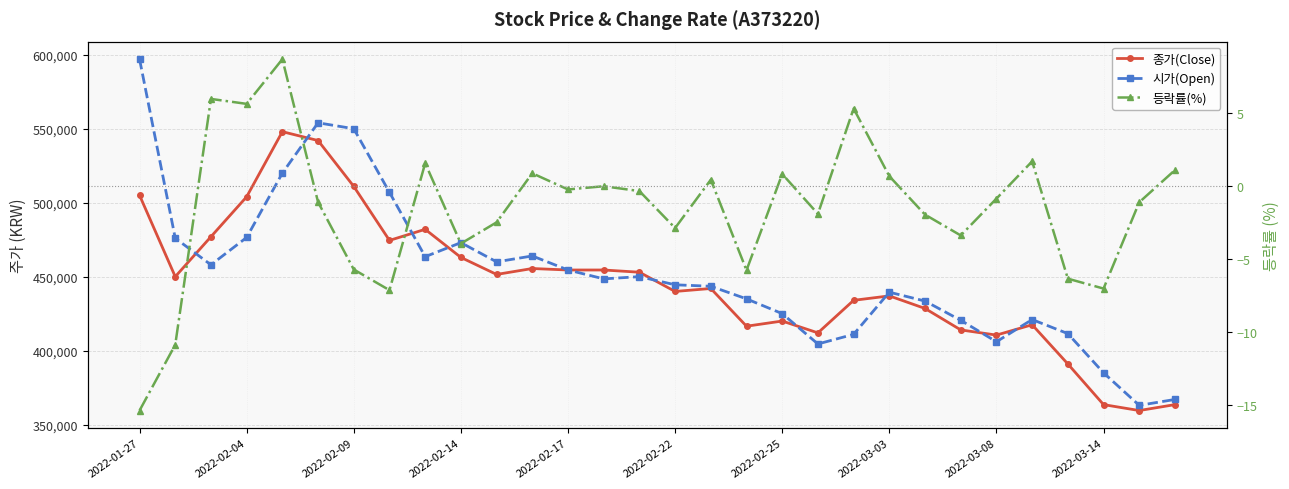

At how many categories does at least one series exceed 562445?

1